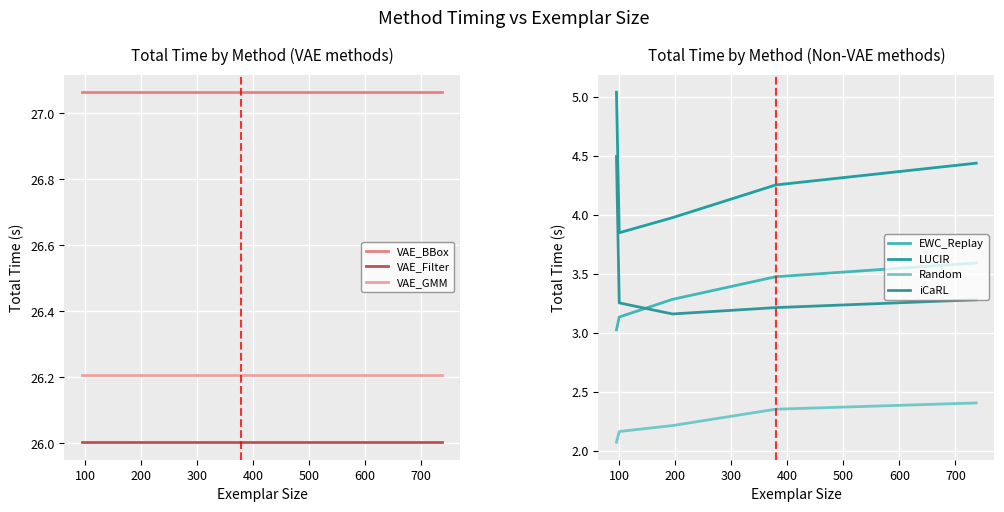

True or false: VAE_Filter and VAE_GMM intersect in this chart.

False